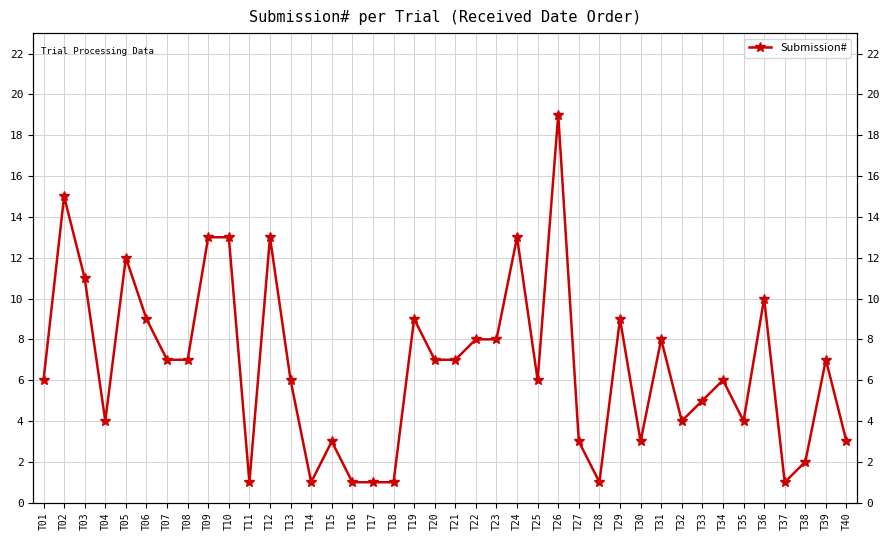

Is it true that the value at T40 is 3?

True